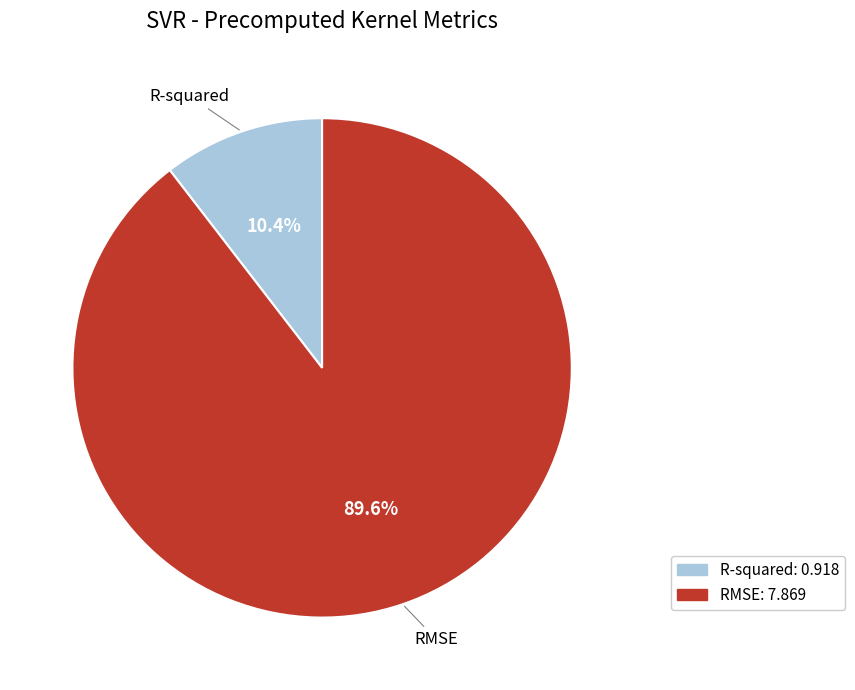

To the nearest percent, what percentage of the pie is R-squared?

10%